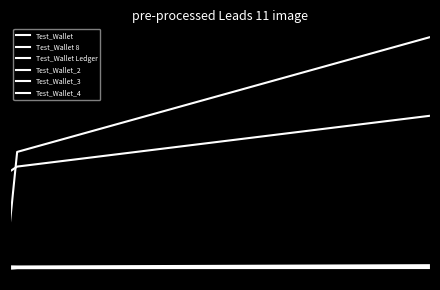

Does the chart display data point markers on the line(s)?

No